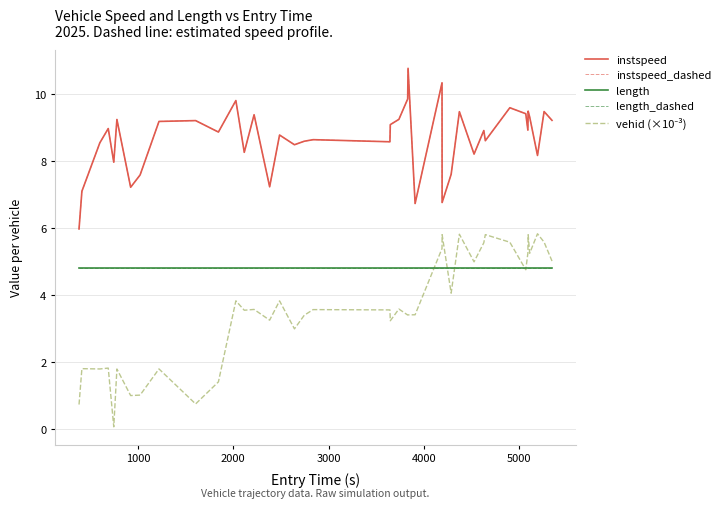

How many lines are shown in the chart?

5